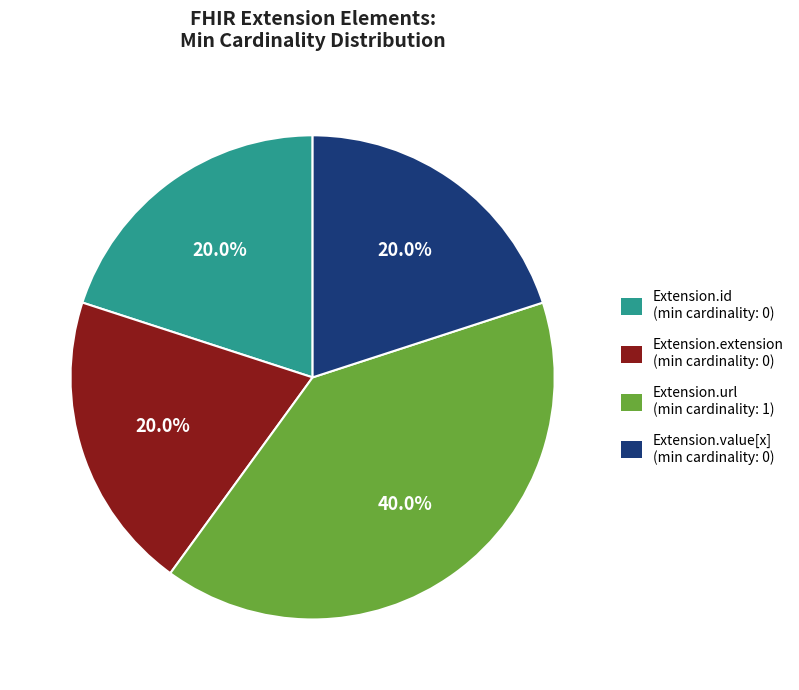

Is Extension.id the majority of the pie?

No